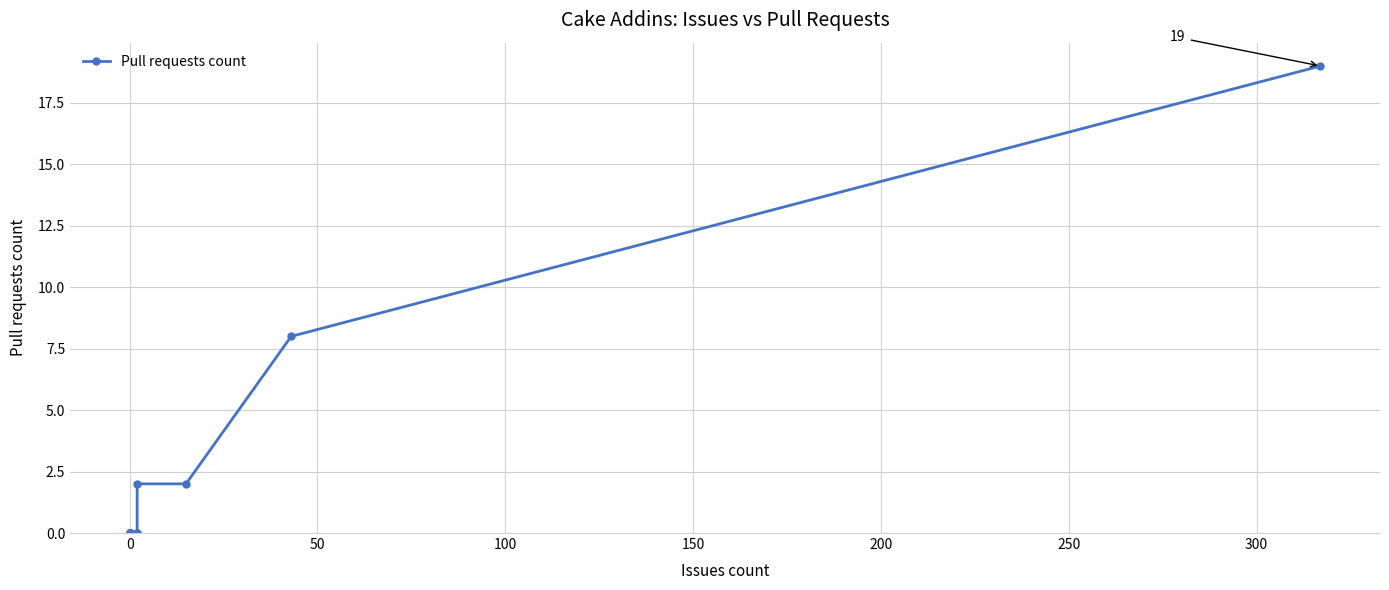

Does the chart have visible grid lines?

Yes